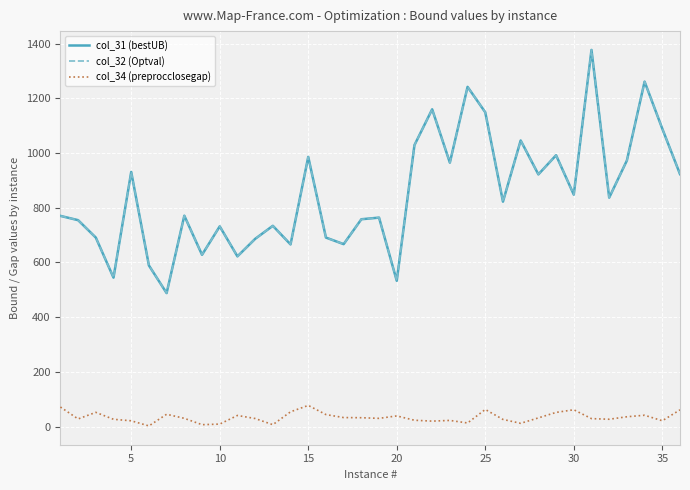

True or false: col_32 (Optval) and col_34 (preprocclosegap) cross at least once.

False